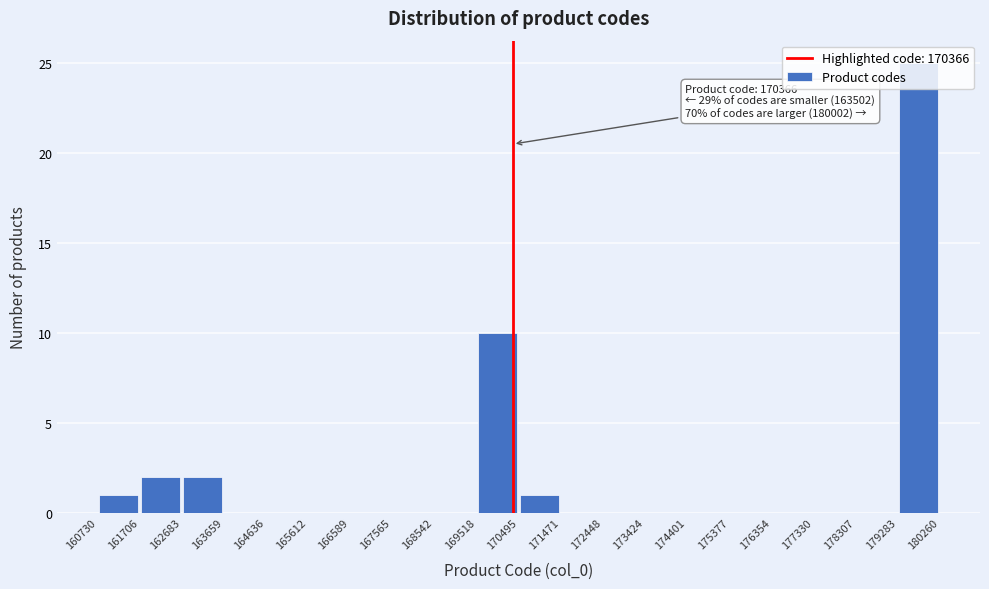

Over which range of the x-axis is the bar tallest?

179283 to 180260